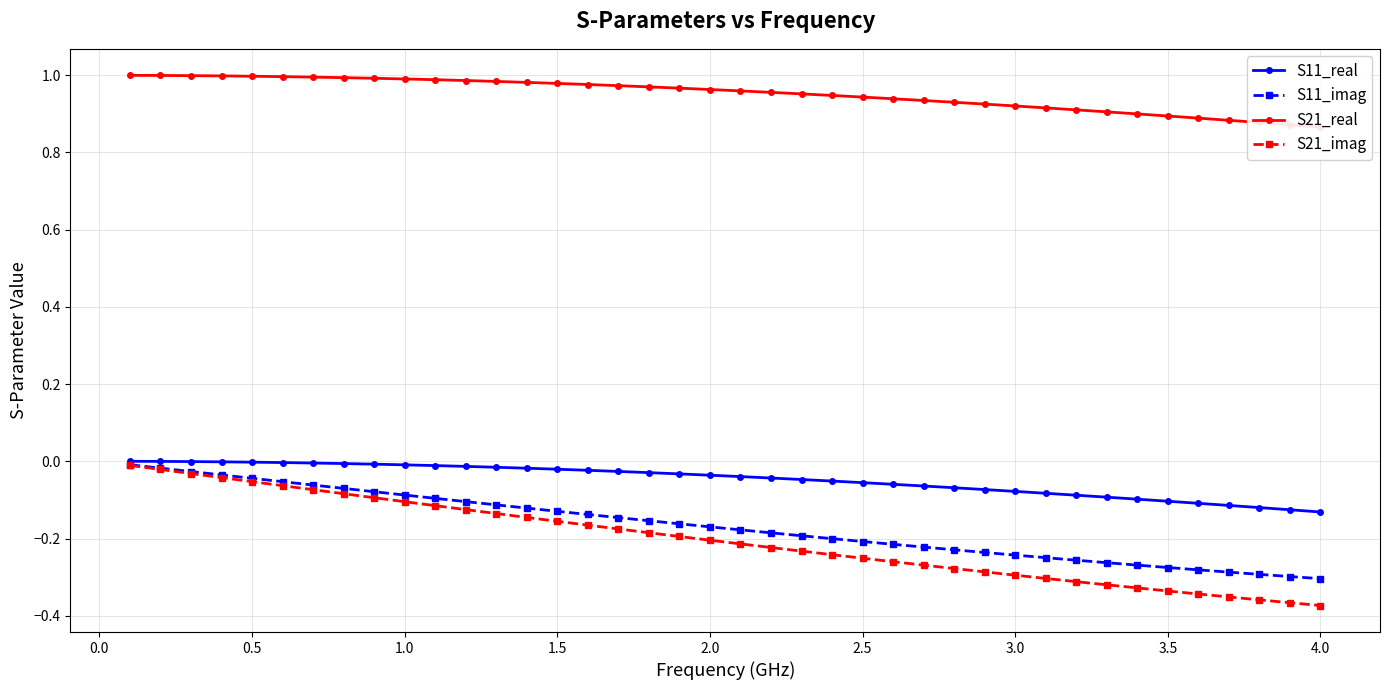

The value of S21_imag at 2.0 is -0.3. True or false?

False